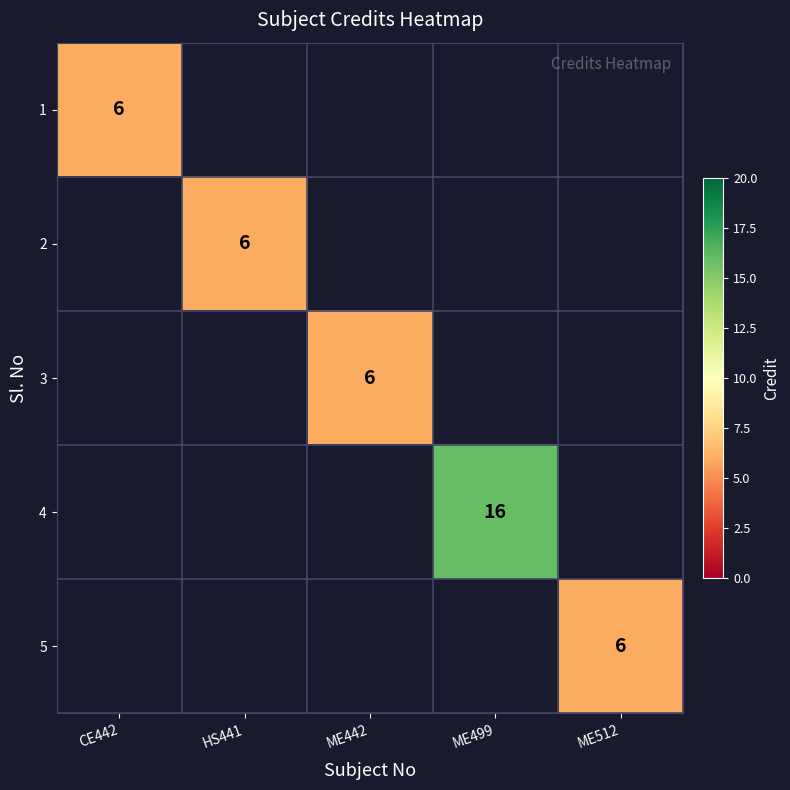

What is the smallest value displayed?

6.0